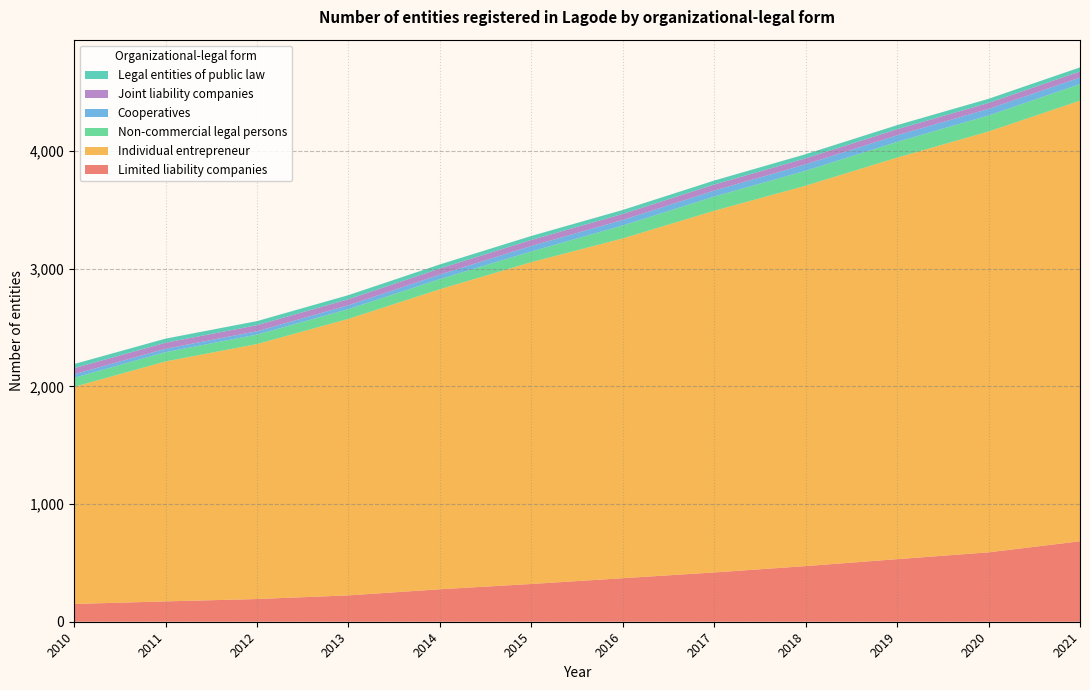

Reading left to right, what are all the values shown in this chart?

Limited liability companies: 151	173	193	224	276	321	370	419	473	532	590	684
Individual entrepreneur: 1846	2040	2168	2351	2551	2736	2889	3075	3234	3414	3578	3746
Non-commercial legal persons: 77	79	80	83	86	91	110	121	127	134	136	141
Cooperatives: 30	29	29	33	39	47	47	51	55	56	56	56
Joint liability companies: 52	51	51	51	51	51	51	51	51	51	51	51
Legal entities of public law: 35	35	35	35	35	34	34	34	35	35	35	35